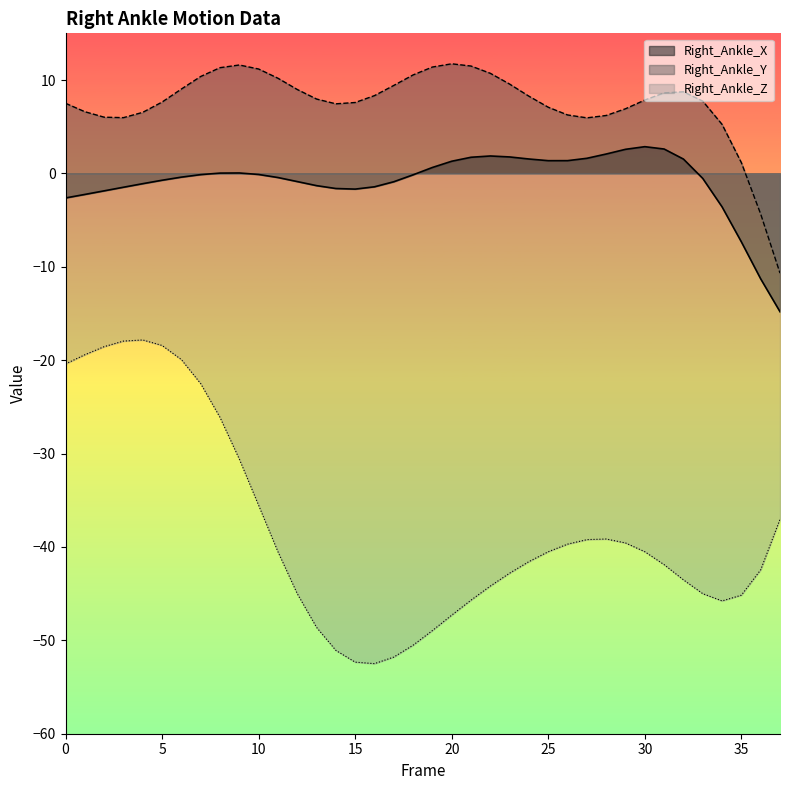

What is the sum of all Right_Ankle_Z values?

-1449.7